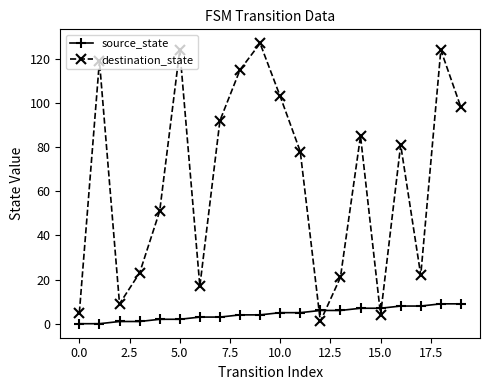

What is the sum of all source_state values?

90